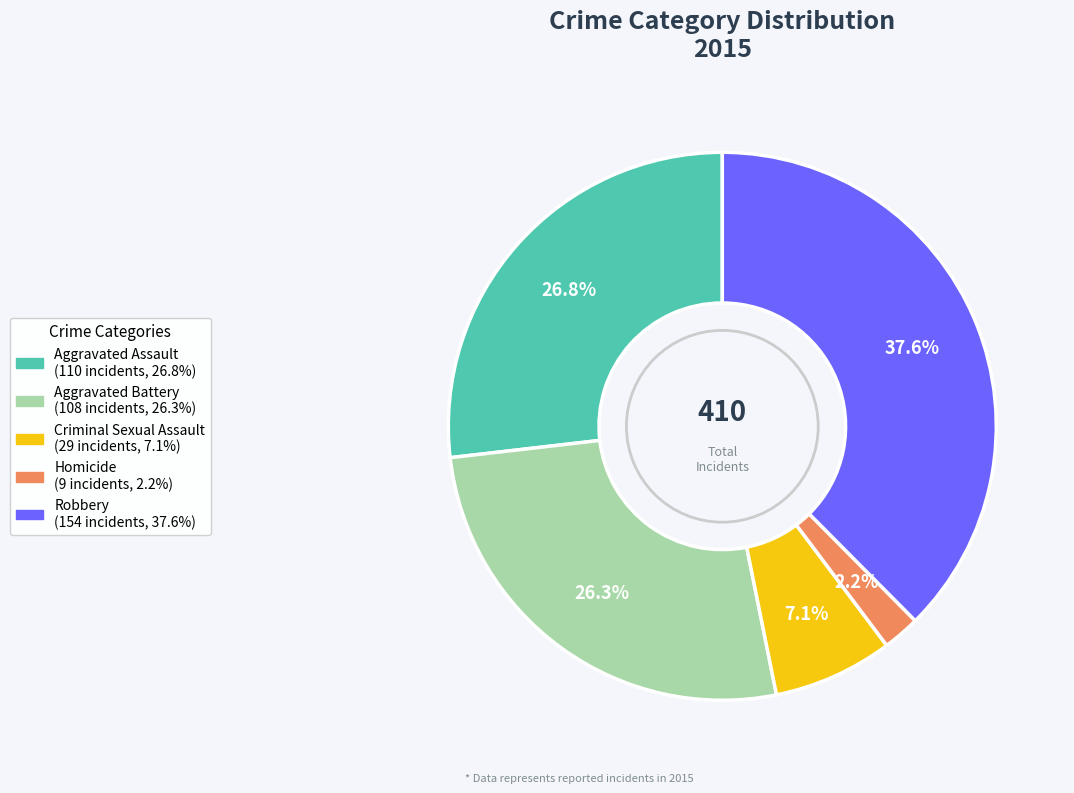

Count the number of slices in the pie.

5